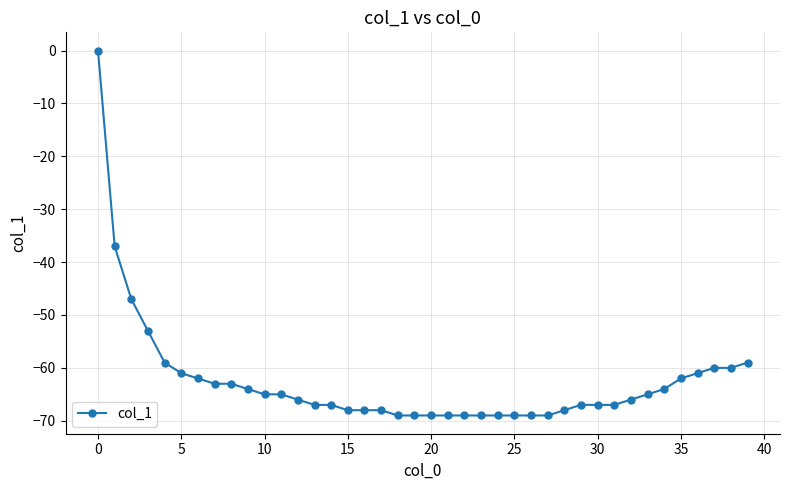

What is the value of the 5th point from the left?

-59